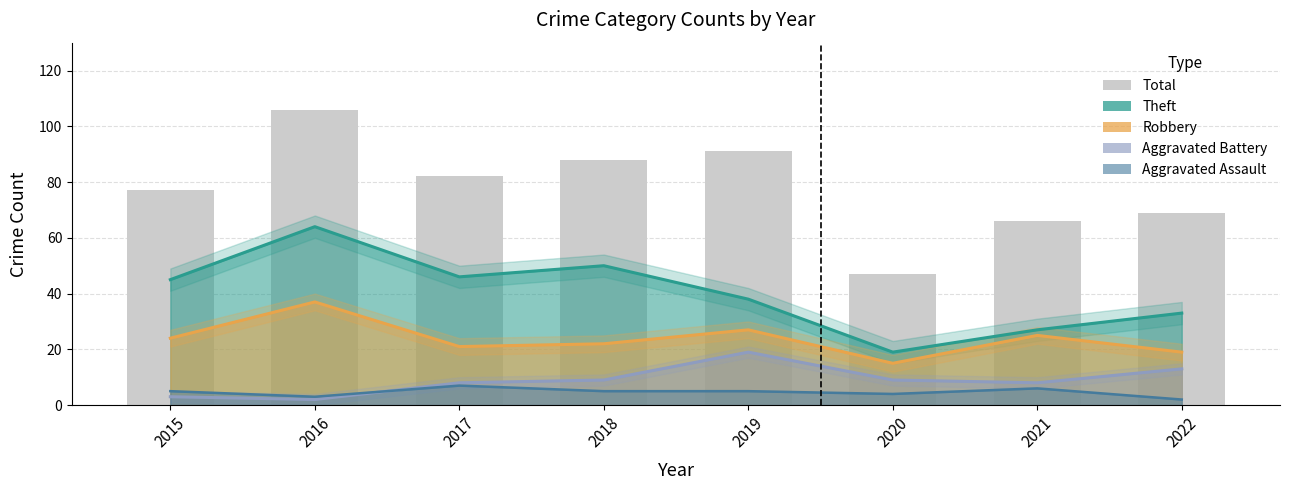

What is the sum of the values at 2017 and 2016?

188